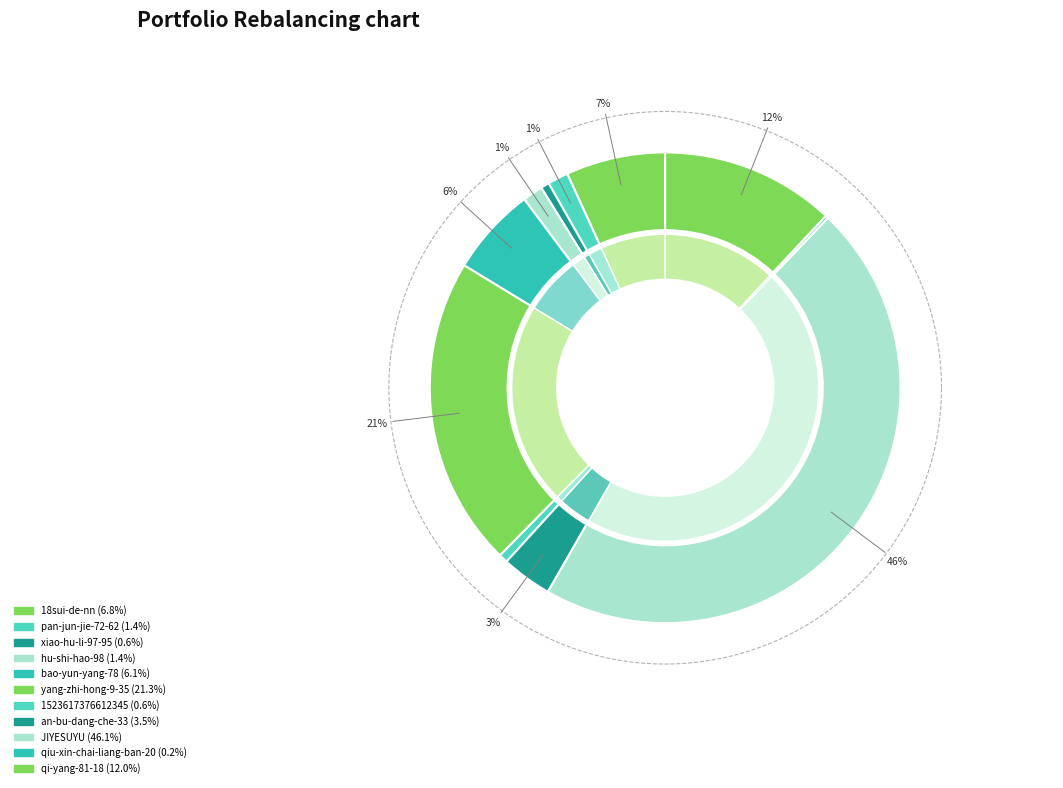

Rank the categories by value from lowest to highest.

qiu-xin-chai-liang-ban-20, xiao-hu-li-97-95, 1523617376612345, hu-shi-hao-98, pan-jun-jie-72-62, an-bu-dang-che-33, bao-yun-yang-78, 18sui-de-nn, qi-yang-81-18, yang-zhi-hong-9-35, JIYESUYU